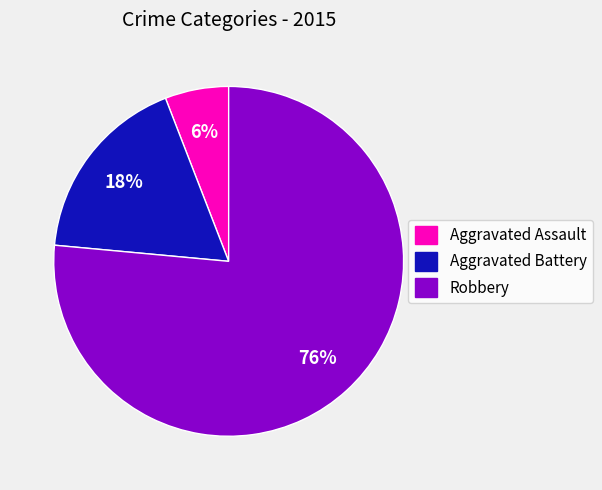

Combined, do Robbery and Aggravated Battery account for over 50%?

Yes